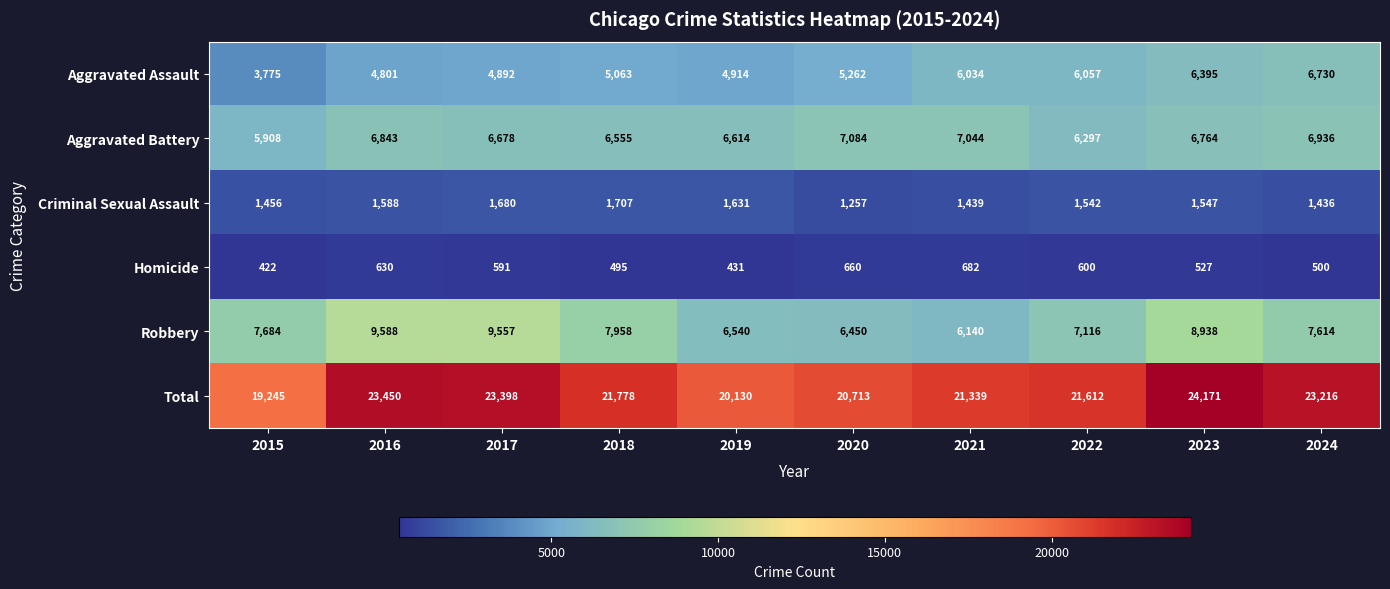

Which series has the largest total across all categories?

Total